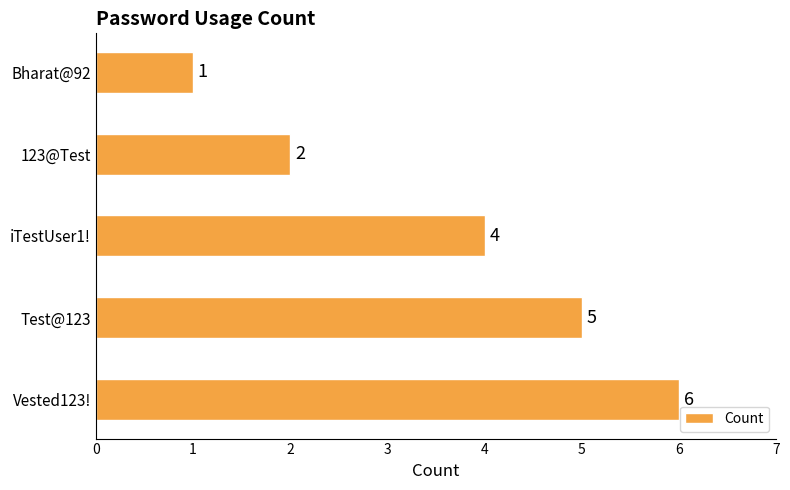

Count the values in the range 2 to 5.

3